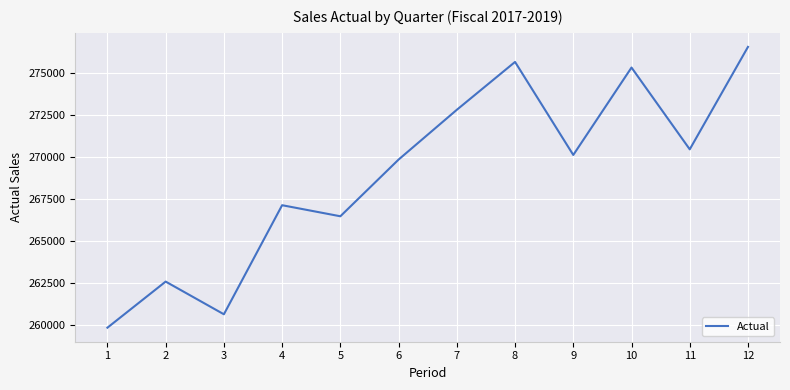

List the labels in order of value, largest first.

12, 8, 10, 7, 11, 9, 6, 4, 5, 2, 3, 1